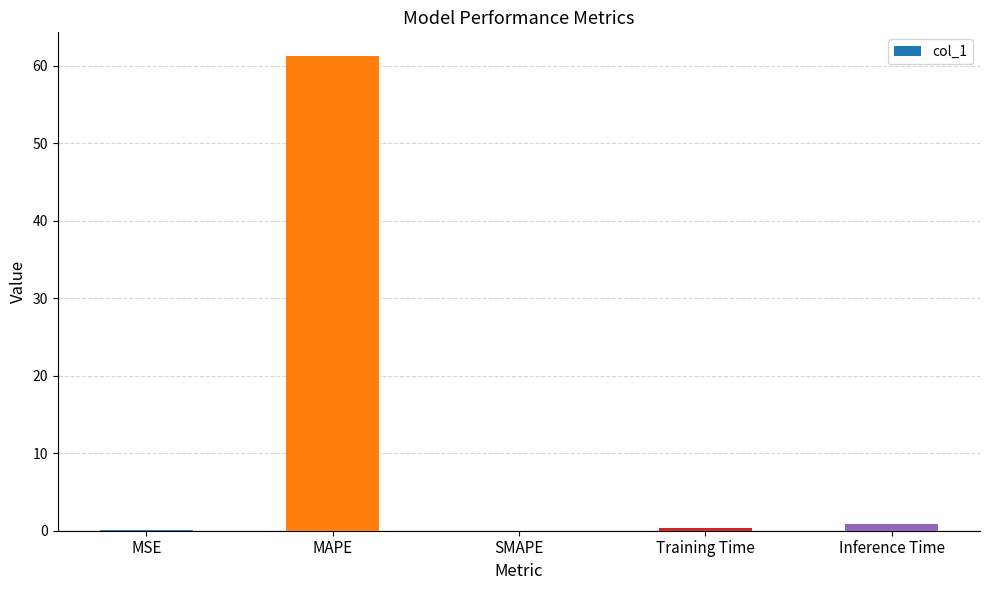

The value at SMAPE is -36.7. True or false?

False